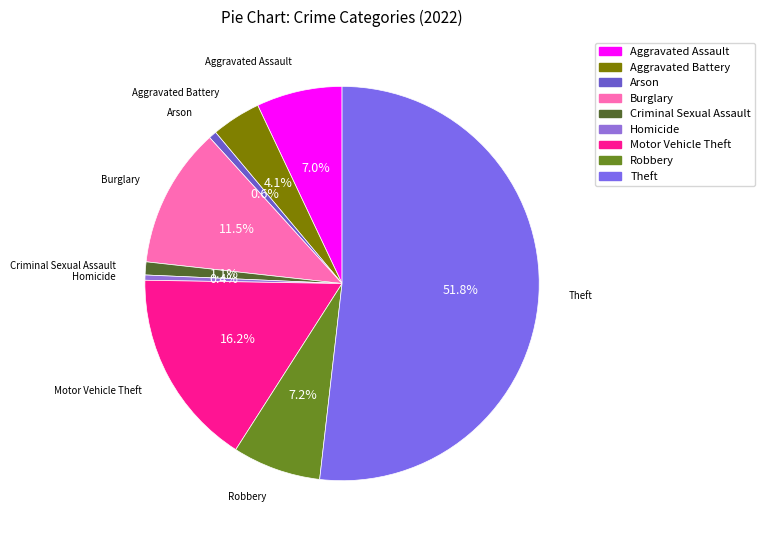

How many slices are in this pie chart?

9